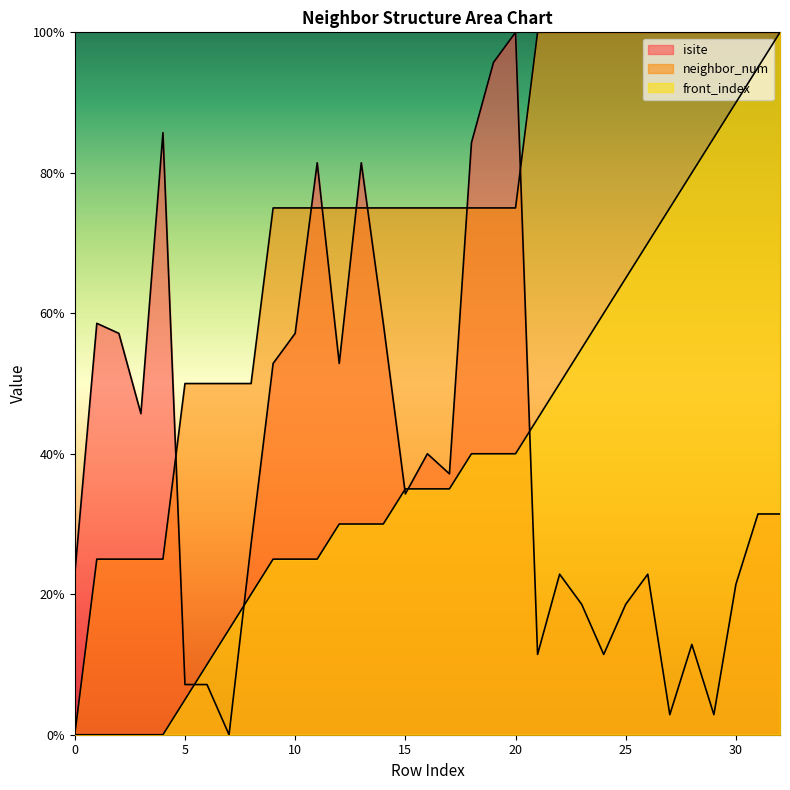

Is the value of neighbor_num at 9 greater than the value of front_index at 10?

Yes